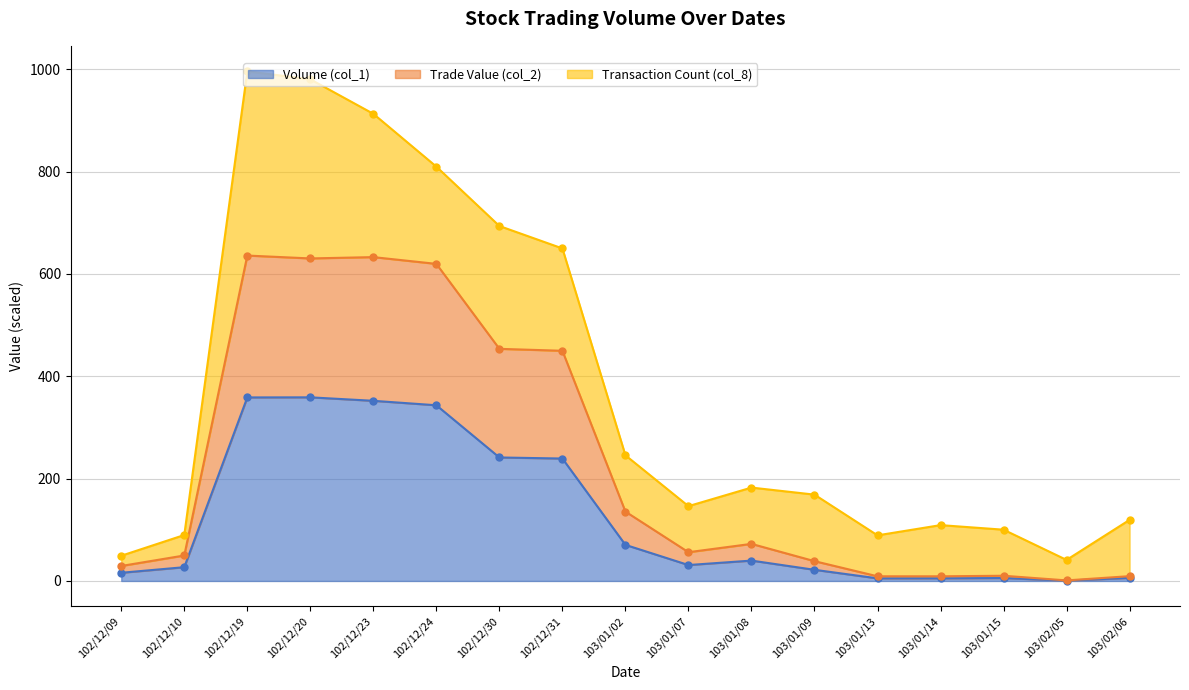

Is it true that Volume (col_1) equals 239.2 at 102/12/31?

True